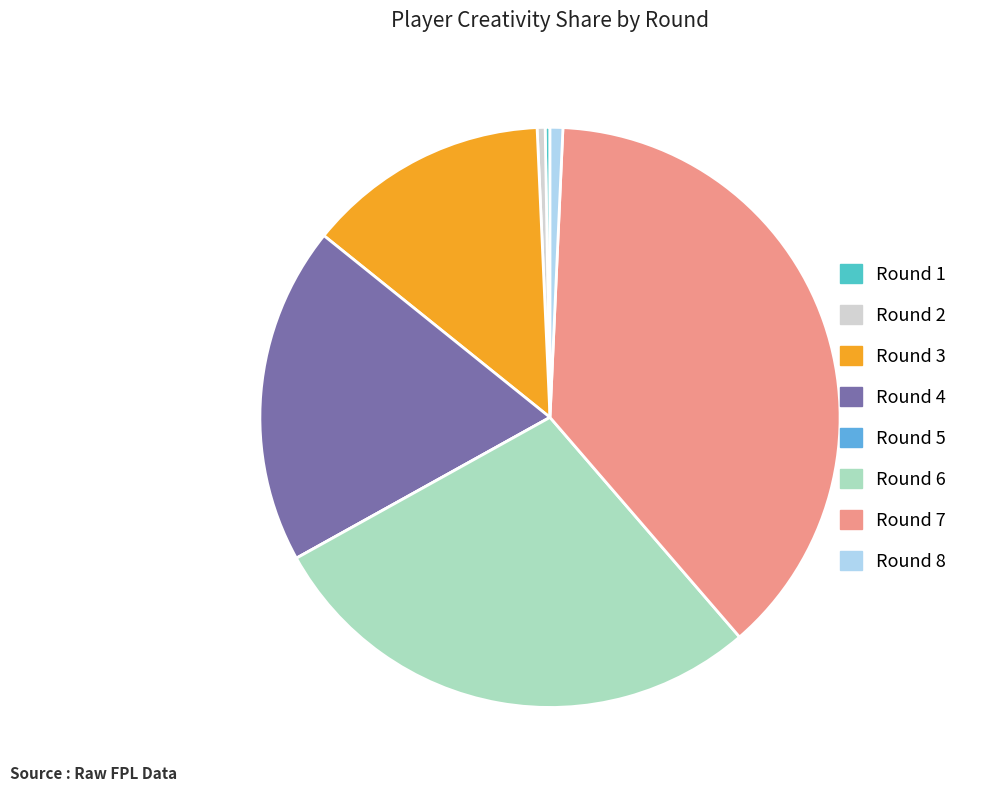

Which has a higher value, Round 4 or Round 8?

Round 4